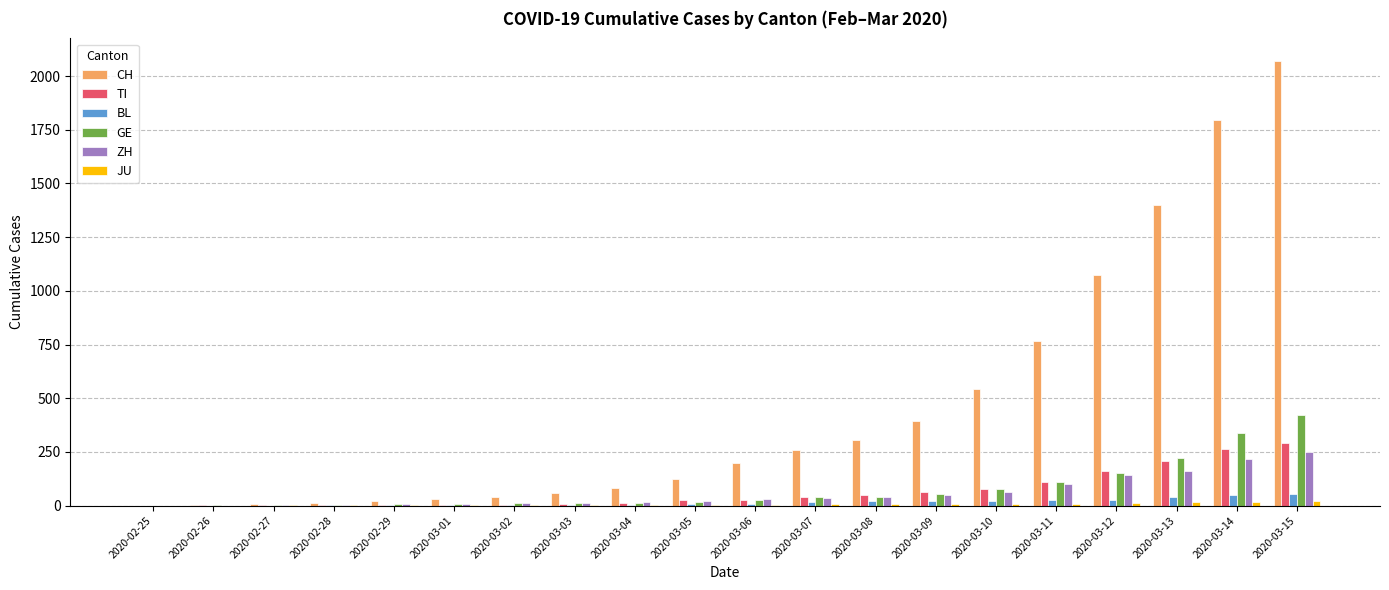

At which category does the chart reach its peak across all series?

2020-03-15